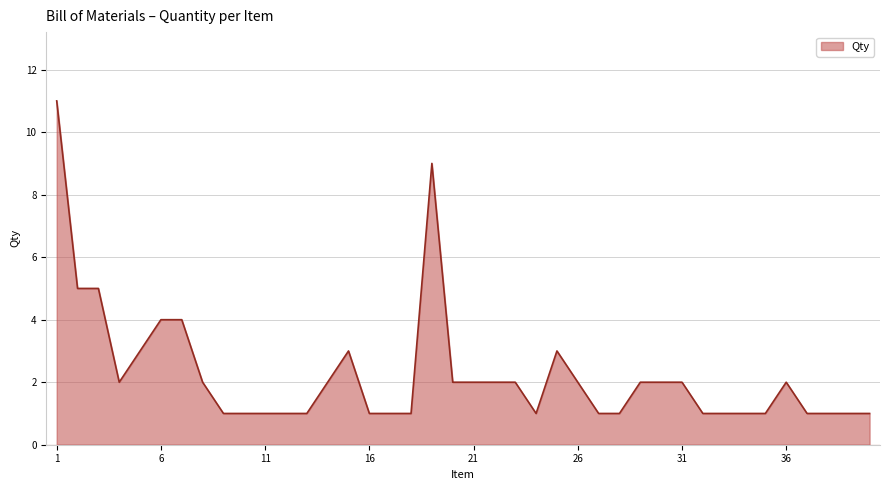

Reading right to left, list all the values displayed in this chart.

1	1	1	1	2	1	1	1	1	2	2	2	1	1	2	3	1	2	2	2	2	9	1	1	1	3	2	1	1	1	1	1	2	4	4	3	2	5	5	11